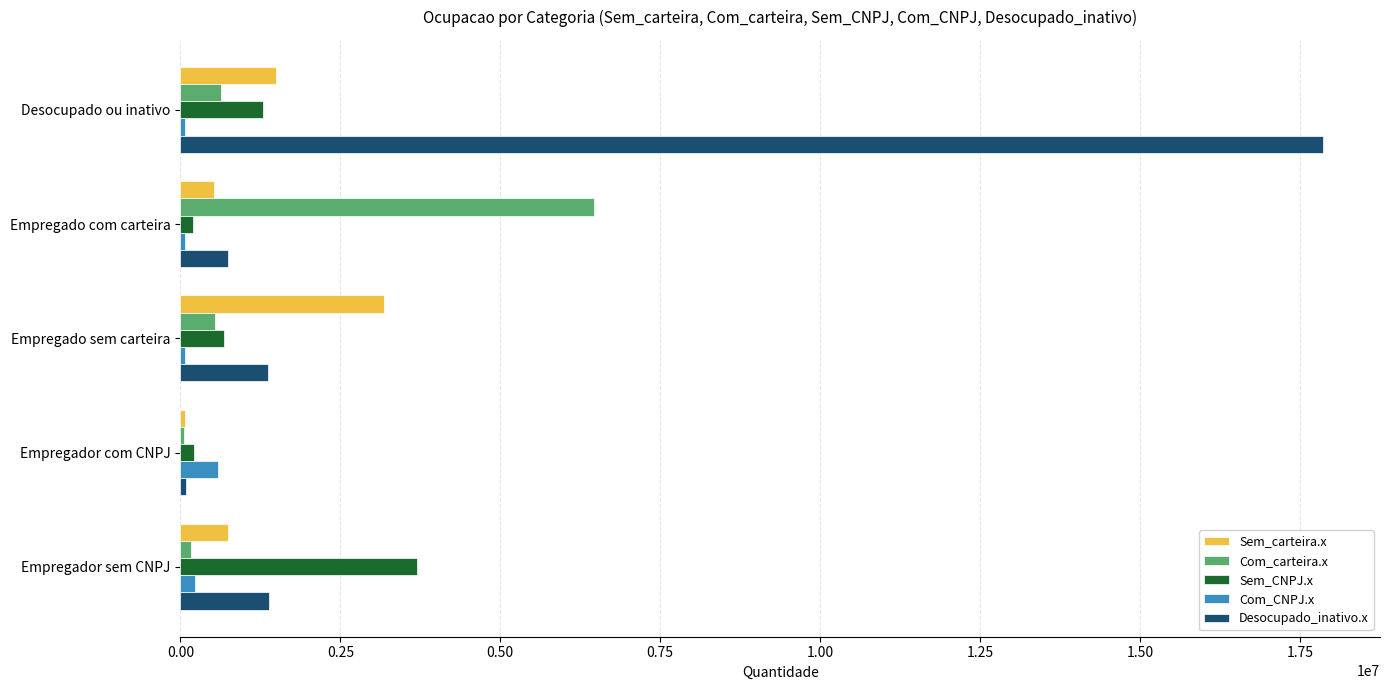

What is the average value of the Com_carteira.x series?

1573375.5